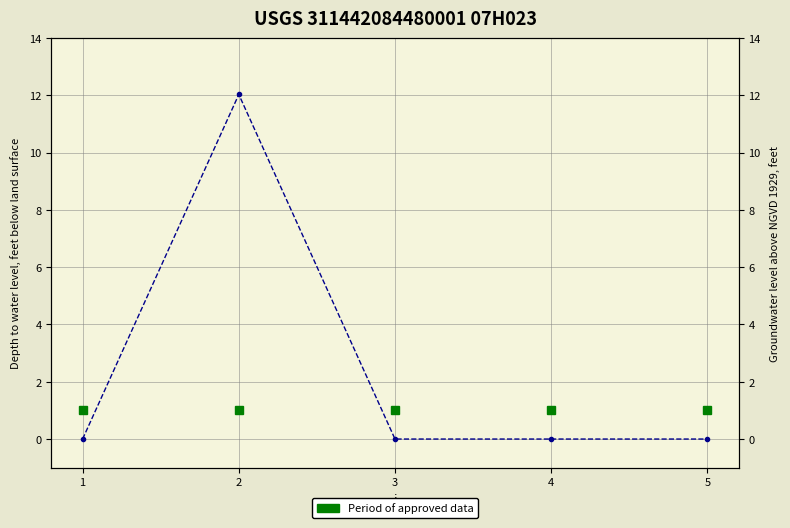

True or false: s (Period of approved data) has more than 0 interior local peaks.

False